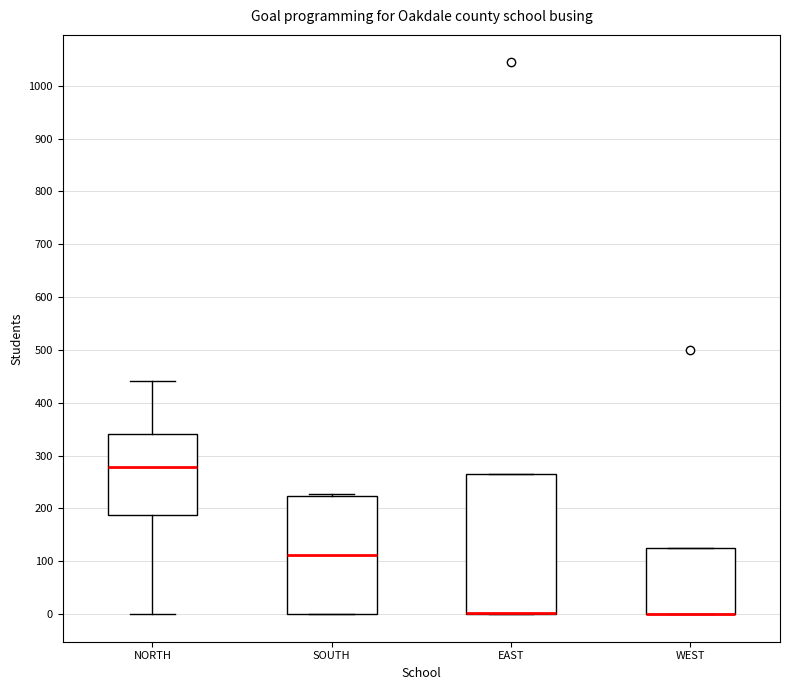

Where is the lower edge of the box for WEST on the y-axis? The values are not printed on the chart, so give them approximately, as read against the axis.

0